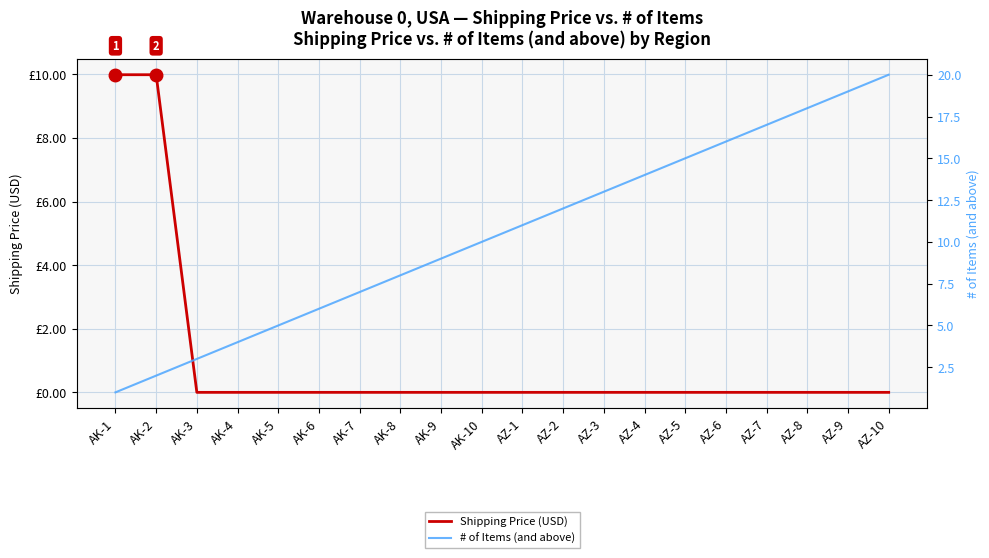

Is the value of # of Items (and above) at AK-5 greater than the value of Shipping Price (USD) at AZ-3?

Yes